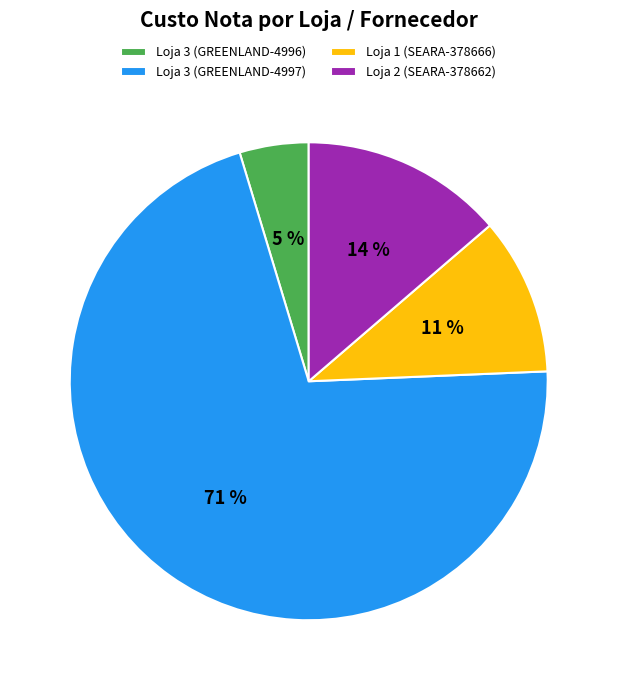

Approximately how many times larger is the value at Loja 2 (SEARA-378662) compared to Loja 3 (GREENLAND-4997)?

0.2